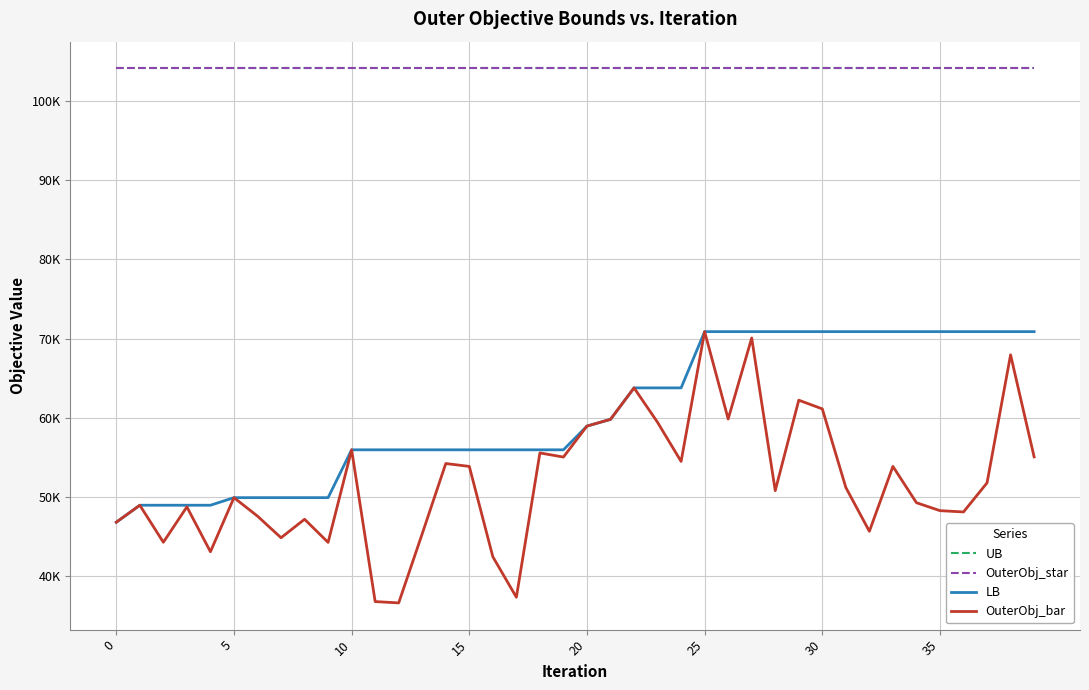

True or false: OuterObj_bar and OuterObj_star cross at least once.

False